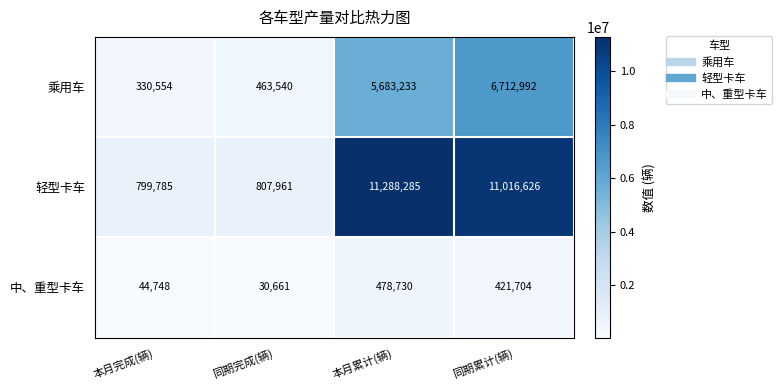

What is the difference between the 轻型卡车 values at 同期累计(辆) and 本月累计(辆)?

271659